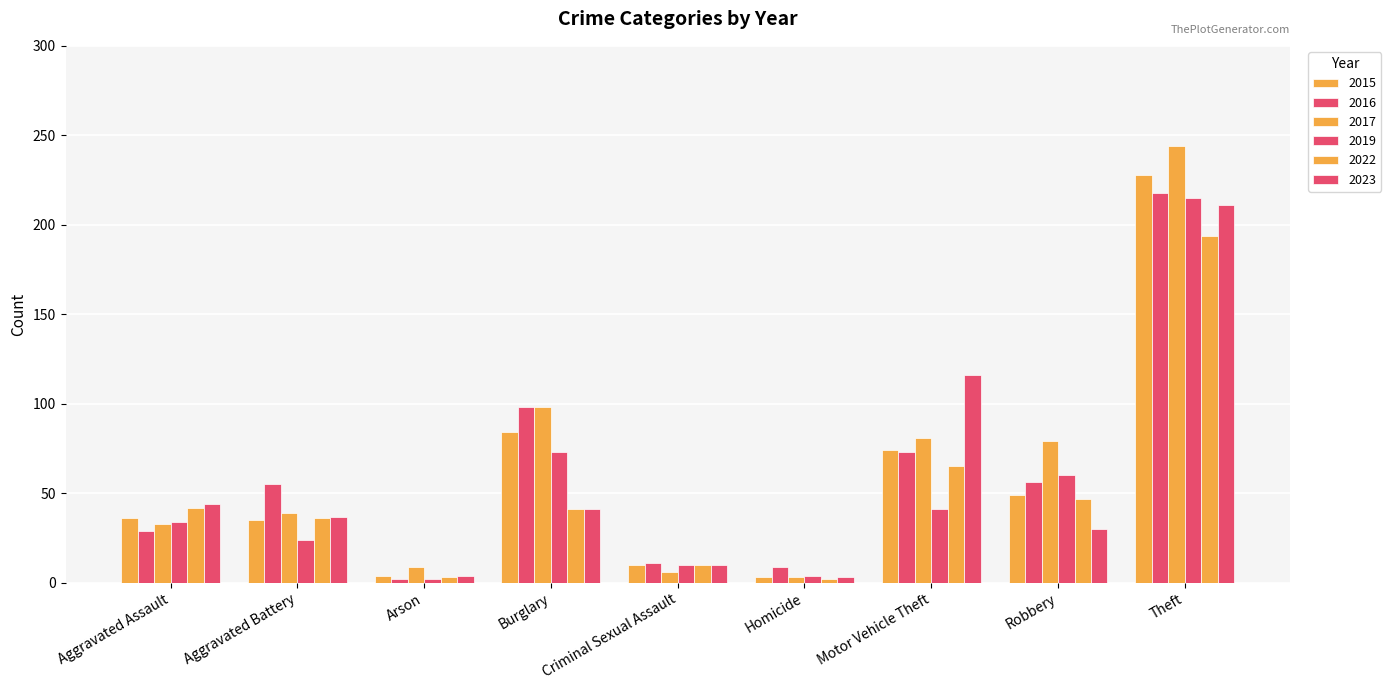

The value of 2019 at Motor Vehicle Theft is 41. True or false?

True